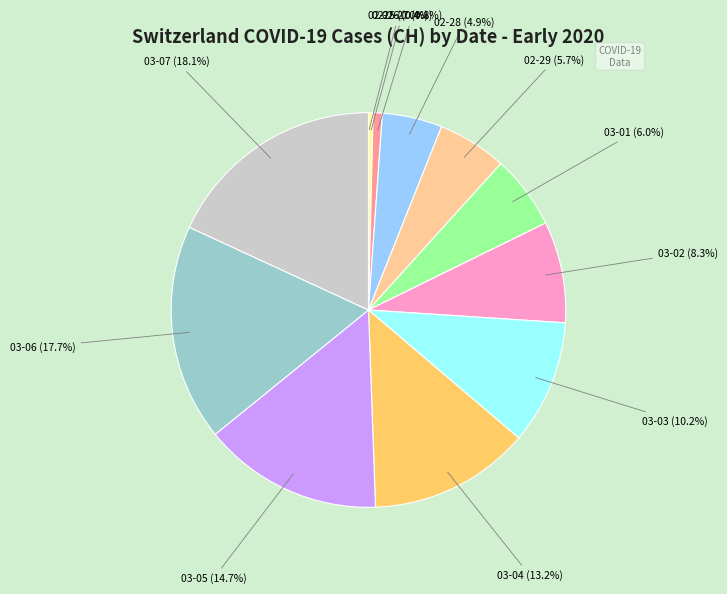

How much of the chart is everything except 03-02 (8.3%)?

91.7%